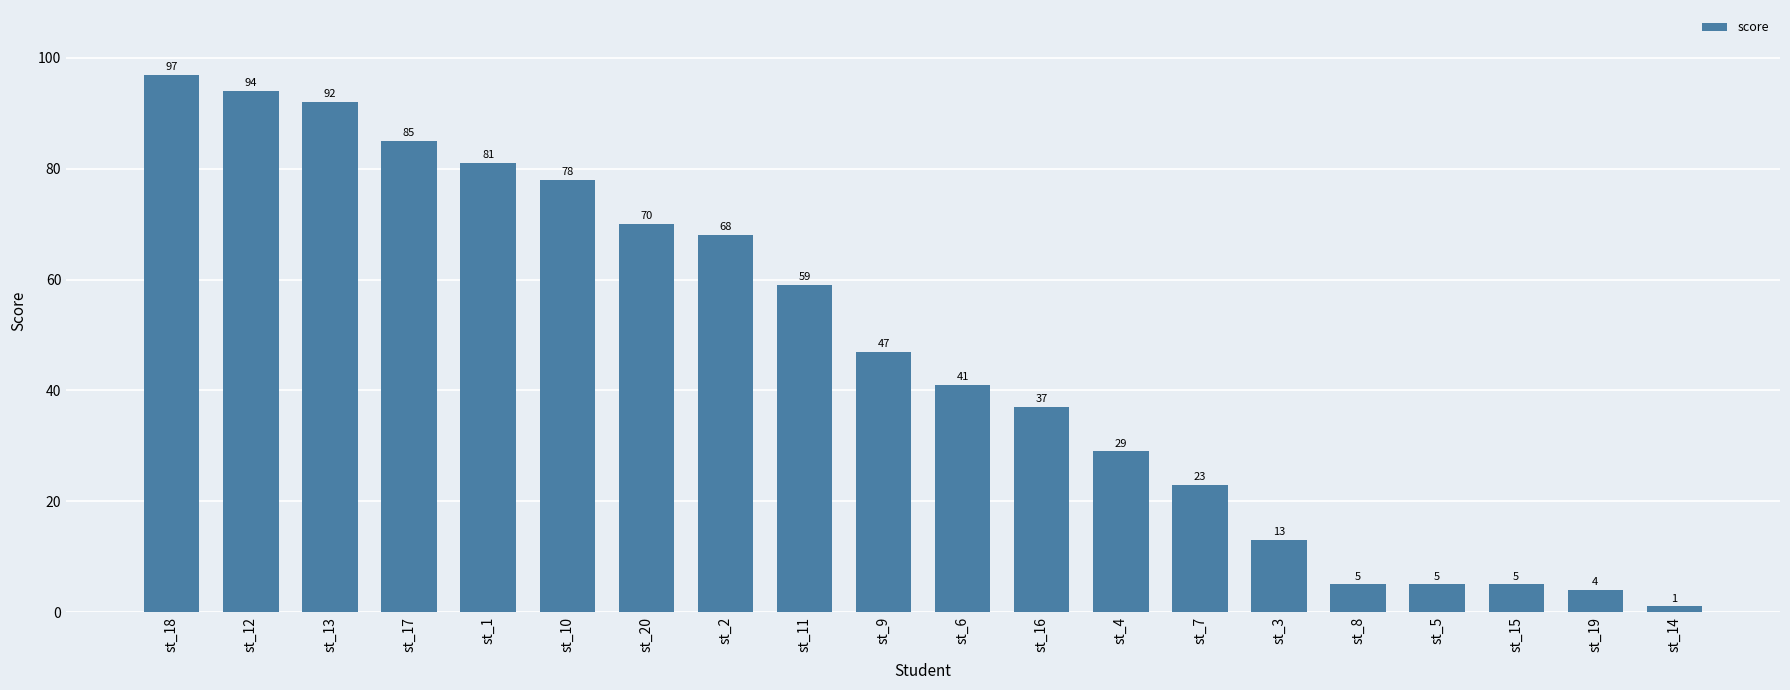

The value at st_13 is 143. True or false?

False